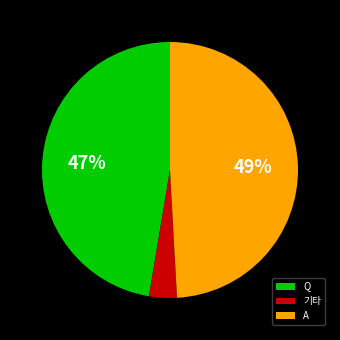

Which category has the smallest portion of the pie?

기타